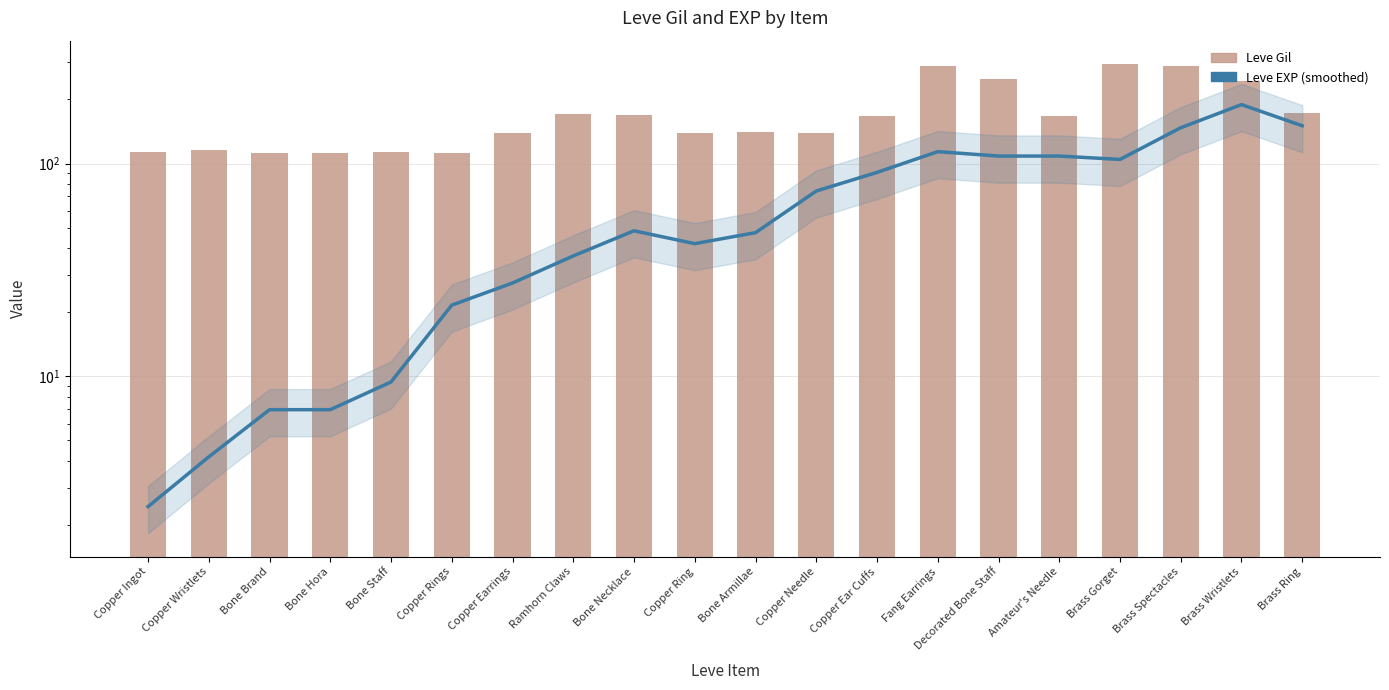

Which category has the lowest value across all series?

Copper Ingot